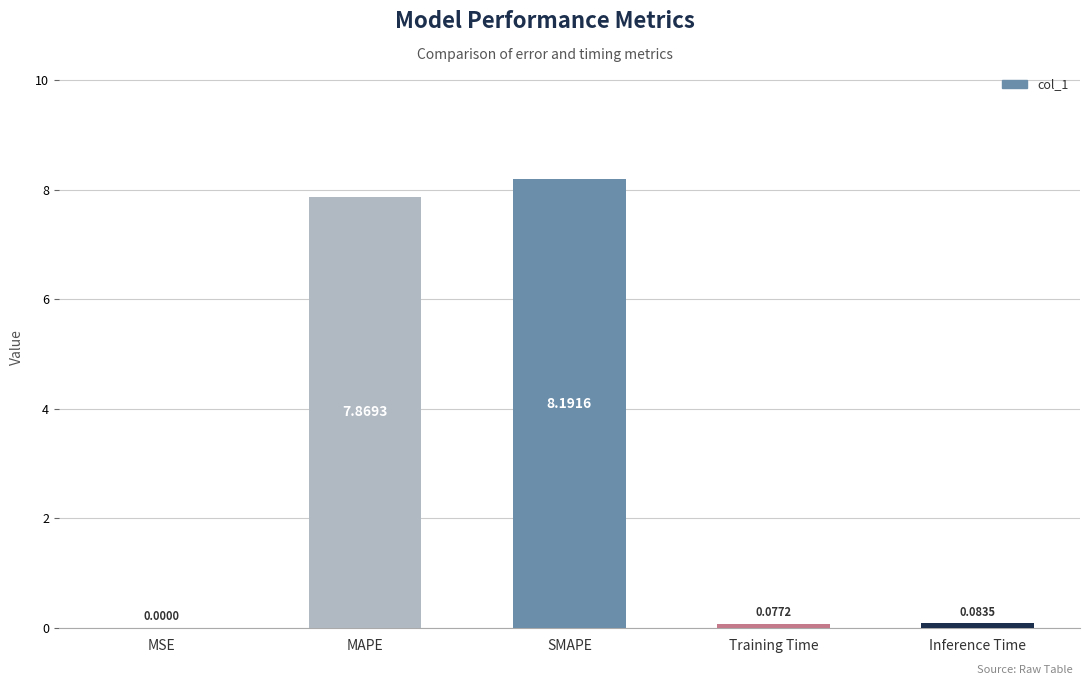

What is the change in value from MSE to SMAPE?

+8.2